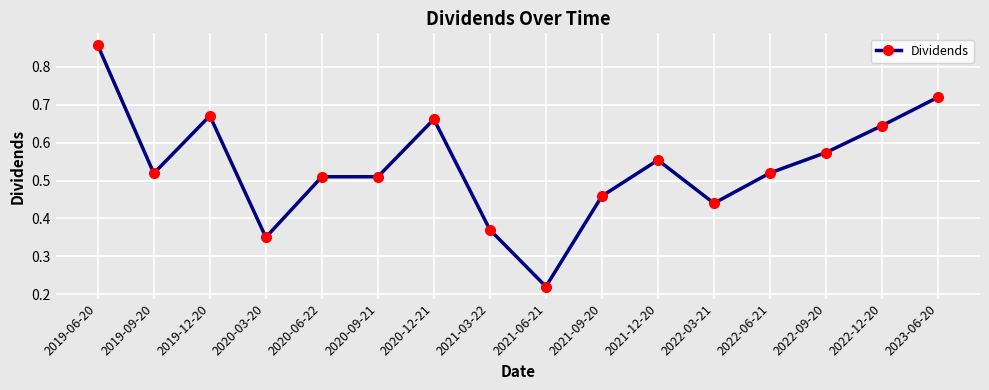

What is the sum of the values at 2021-09-20 and 2020-06-22?

1.0